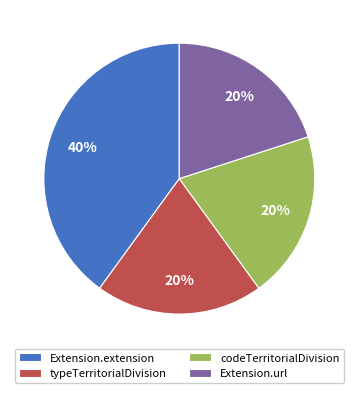

To the nearest percent, what percentage of the pie is Extension.extension?

40%